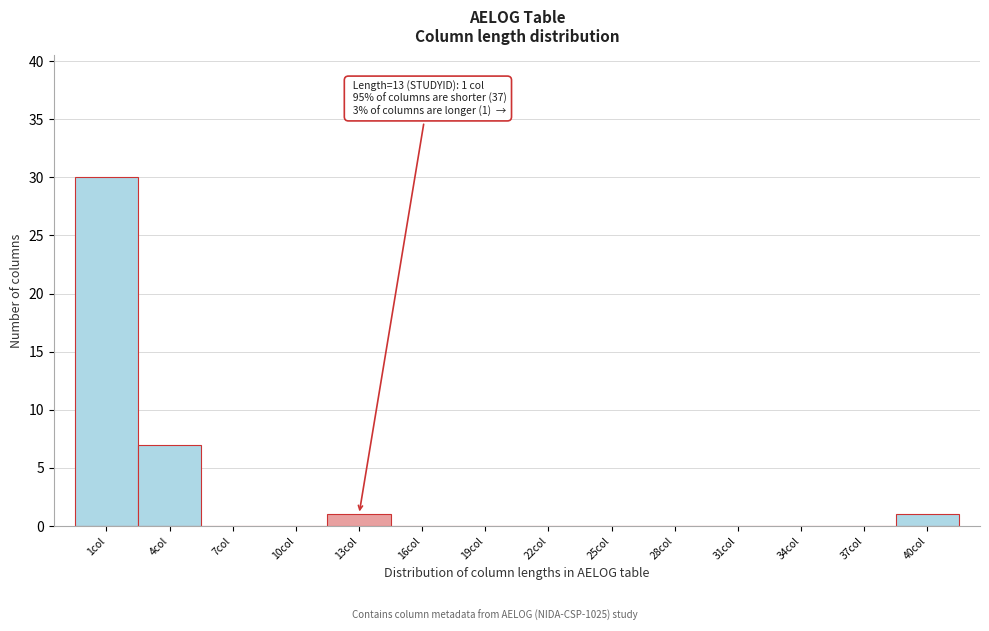

Reading right to left, extract all data points from this chart.

40col=1	37col=0	34col=0	31col=0	28col=0	25col=0	22col=0	19col=0	16col=0	13col=1	10col=0	7col=0	4col=7	1col=30